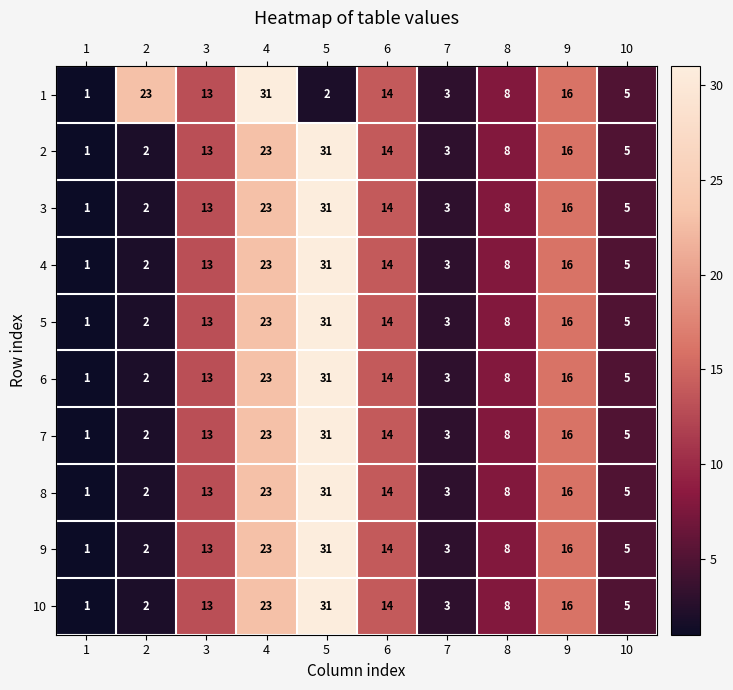

What value does the 7 series have at 4, to the nearest 5?

25